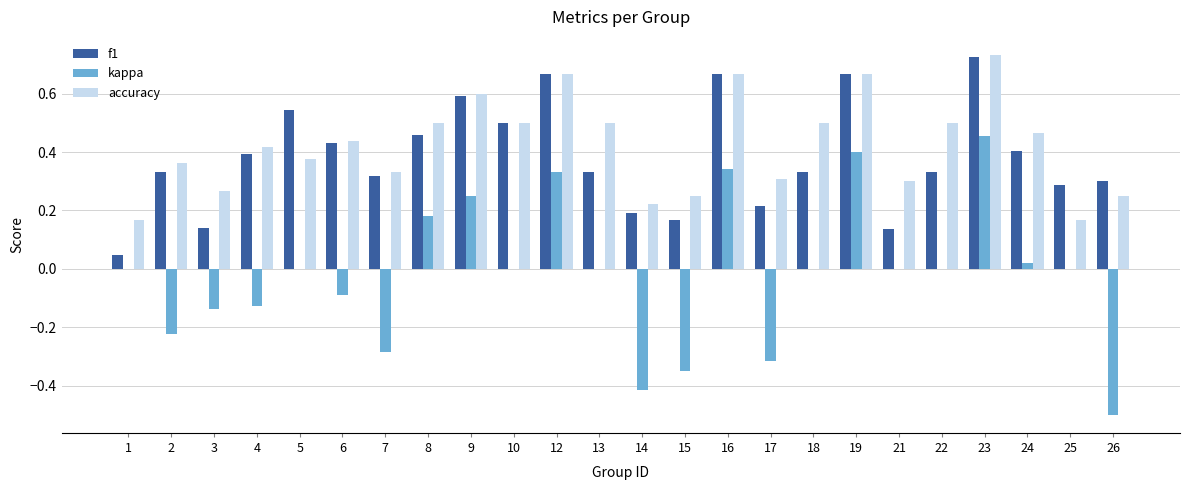

At which category is the sum across all series the highest?

23